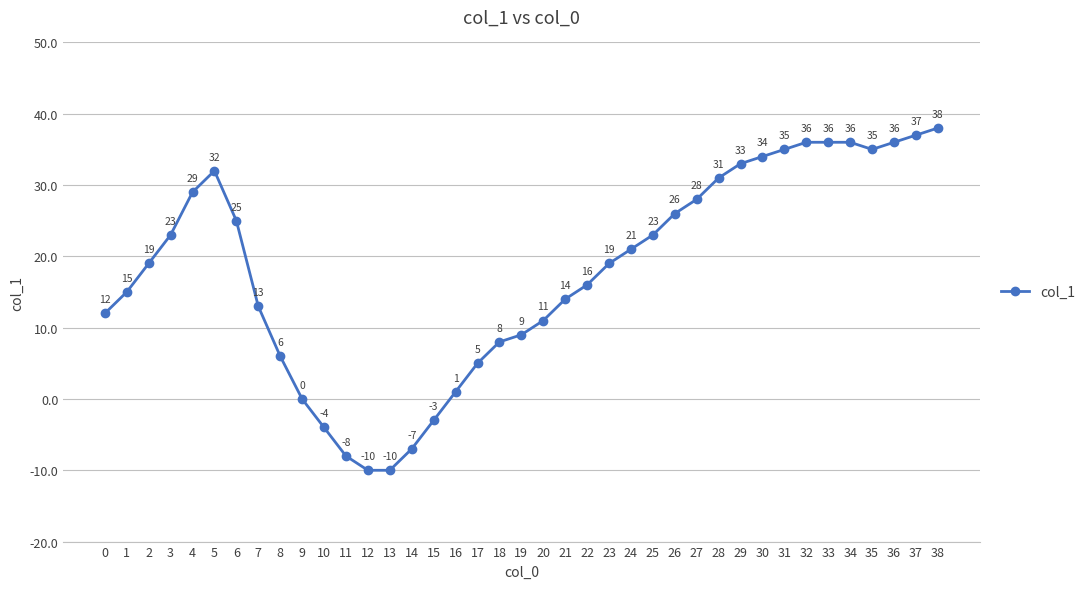

What is the sum of all values?

700